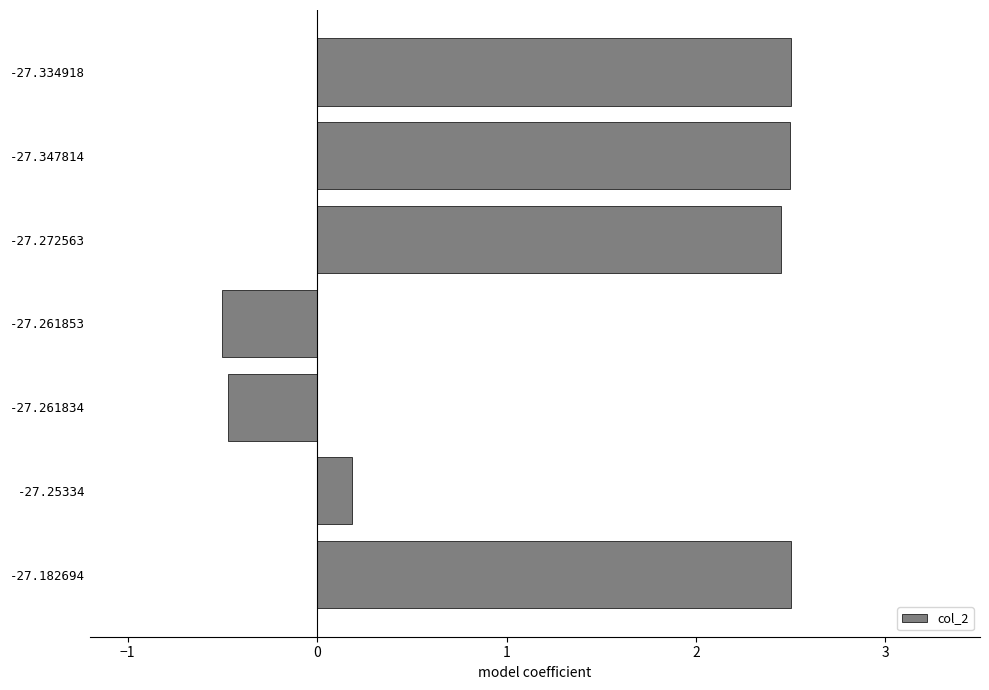

Is it true that the value at -27.334918 is 1.1?

False